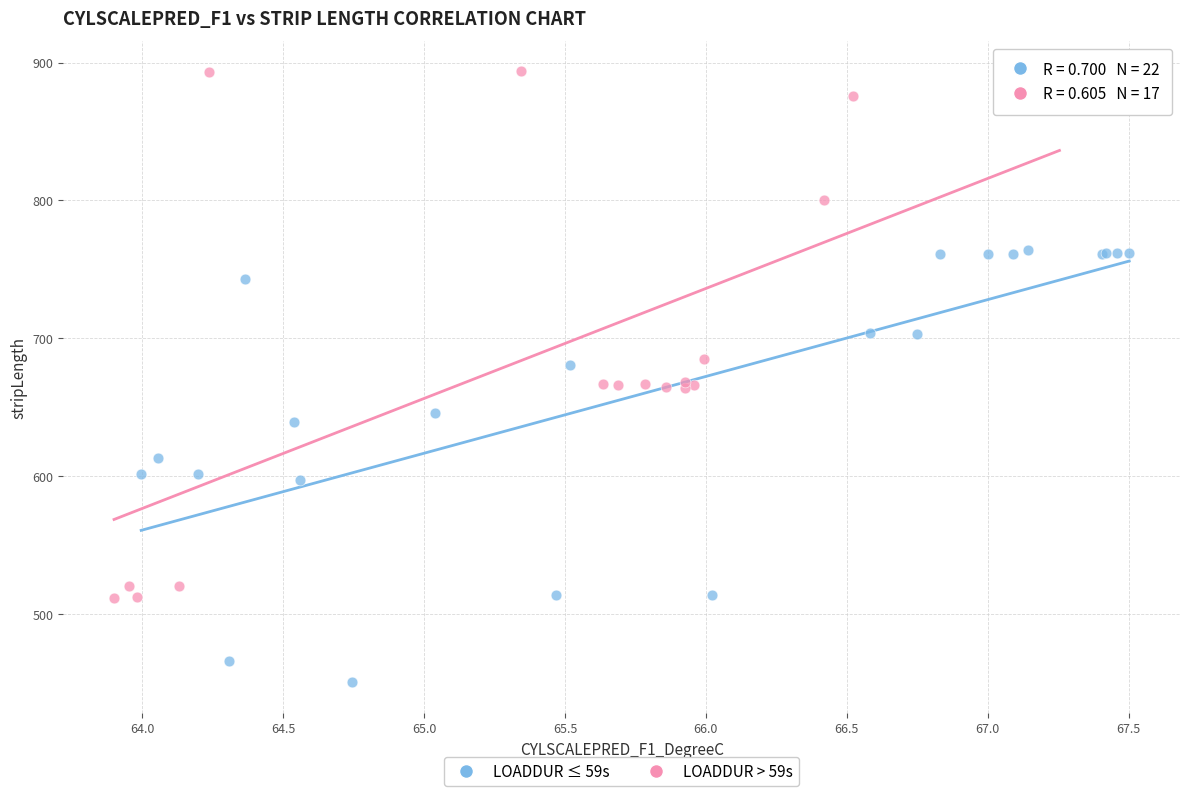

Which series contains the highest Y value?

LOADDUR > 59s